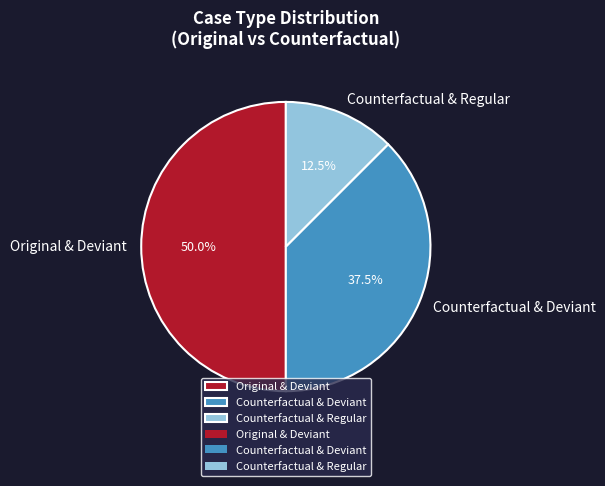

To the nearest percent, what is the average slice percentage?

33%